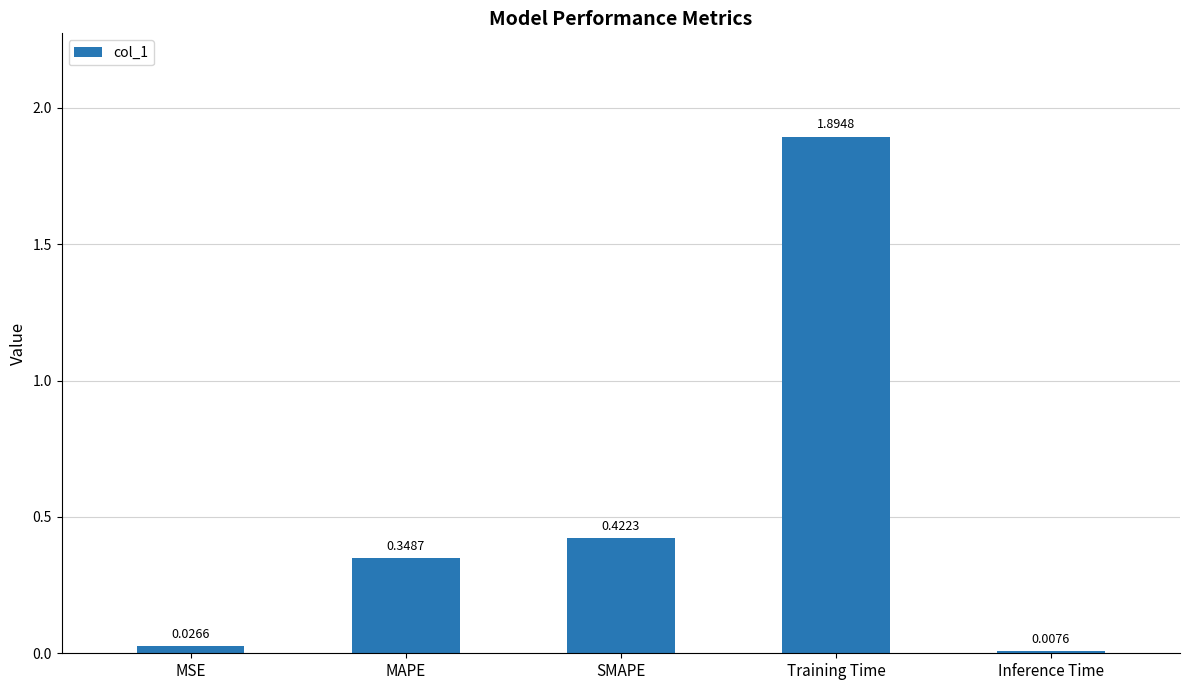

What is the sum of all values?

2.7